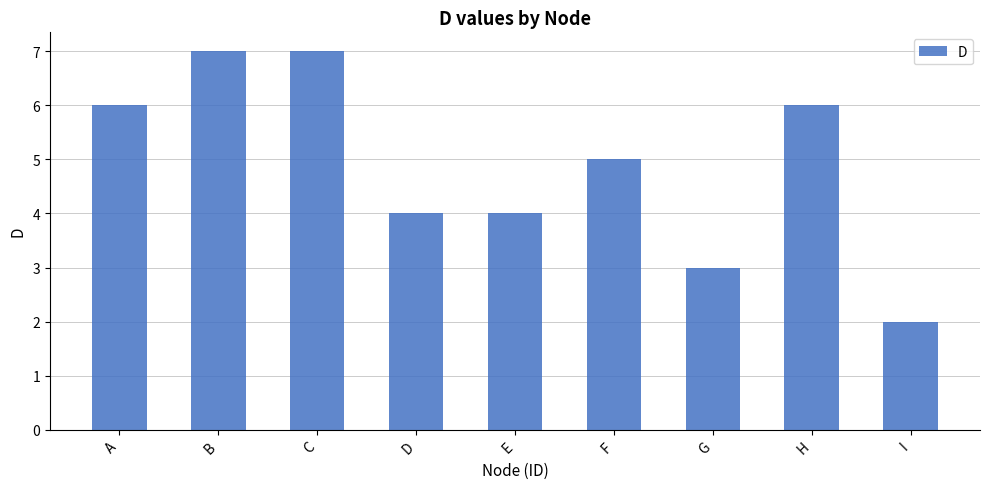

How many distinct data groups are displayed?

1